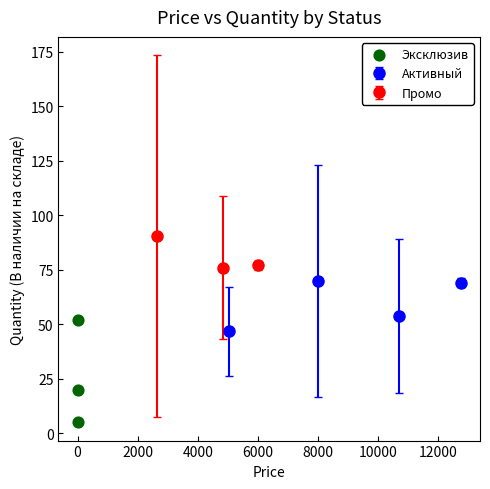

What Y value in the scatter plot is closest to 28?

20